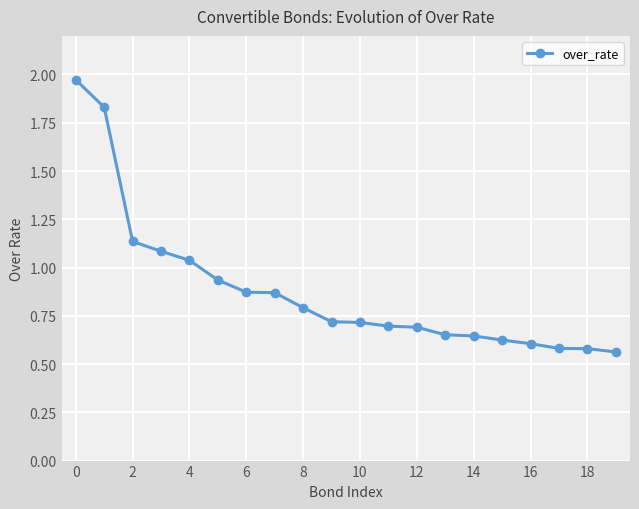

What is the sum of all values?

17.6